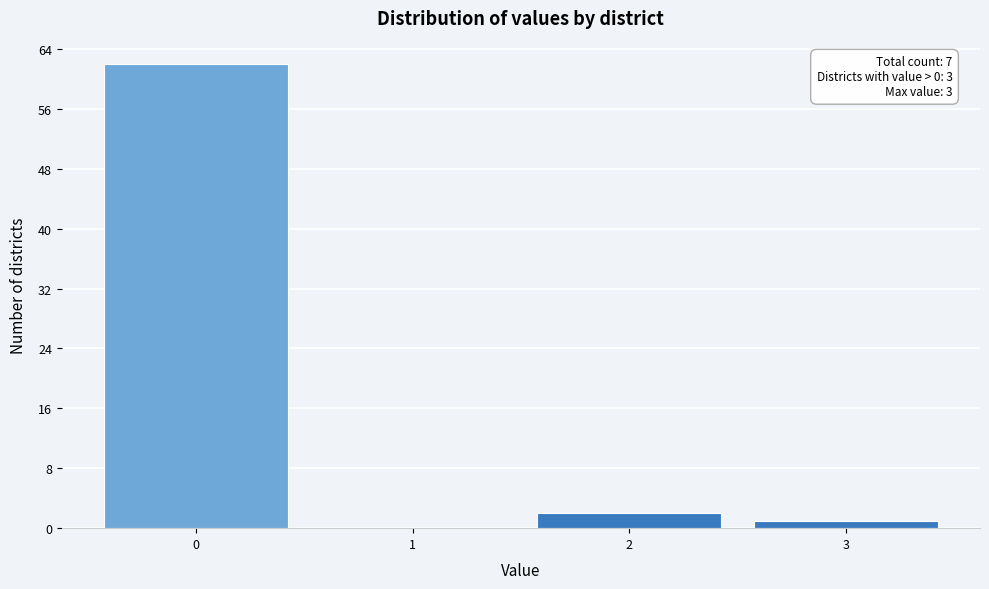

Over which range of the x-axis is the bar tallest?

-0.5 to 0.5